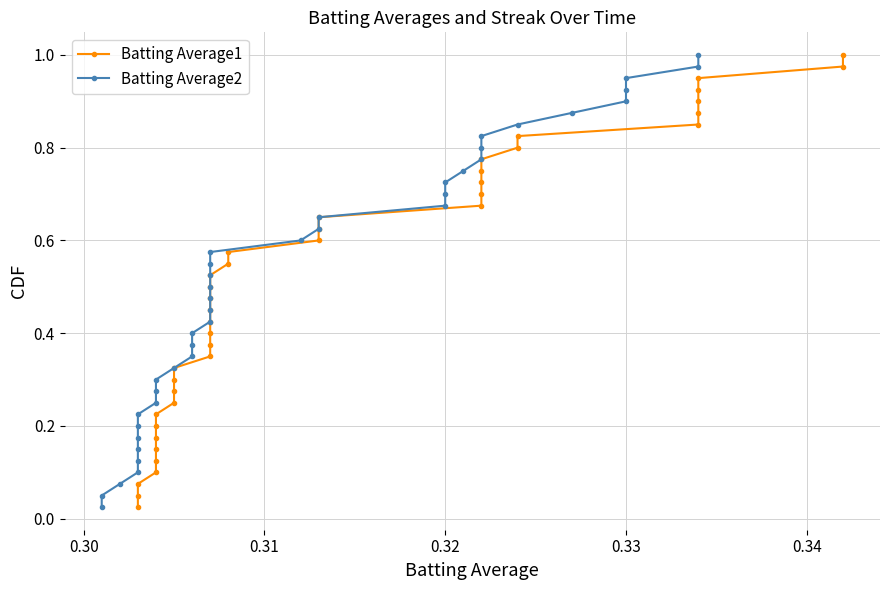

True or false: Batting Average2 has more than 0 interior local peaks.

False